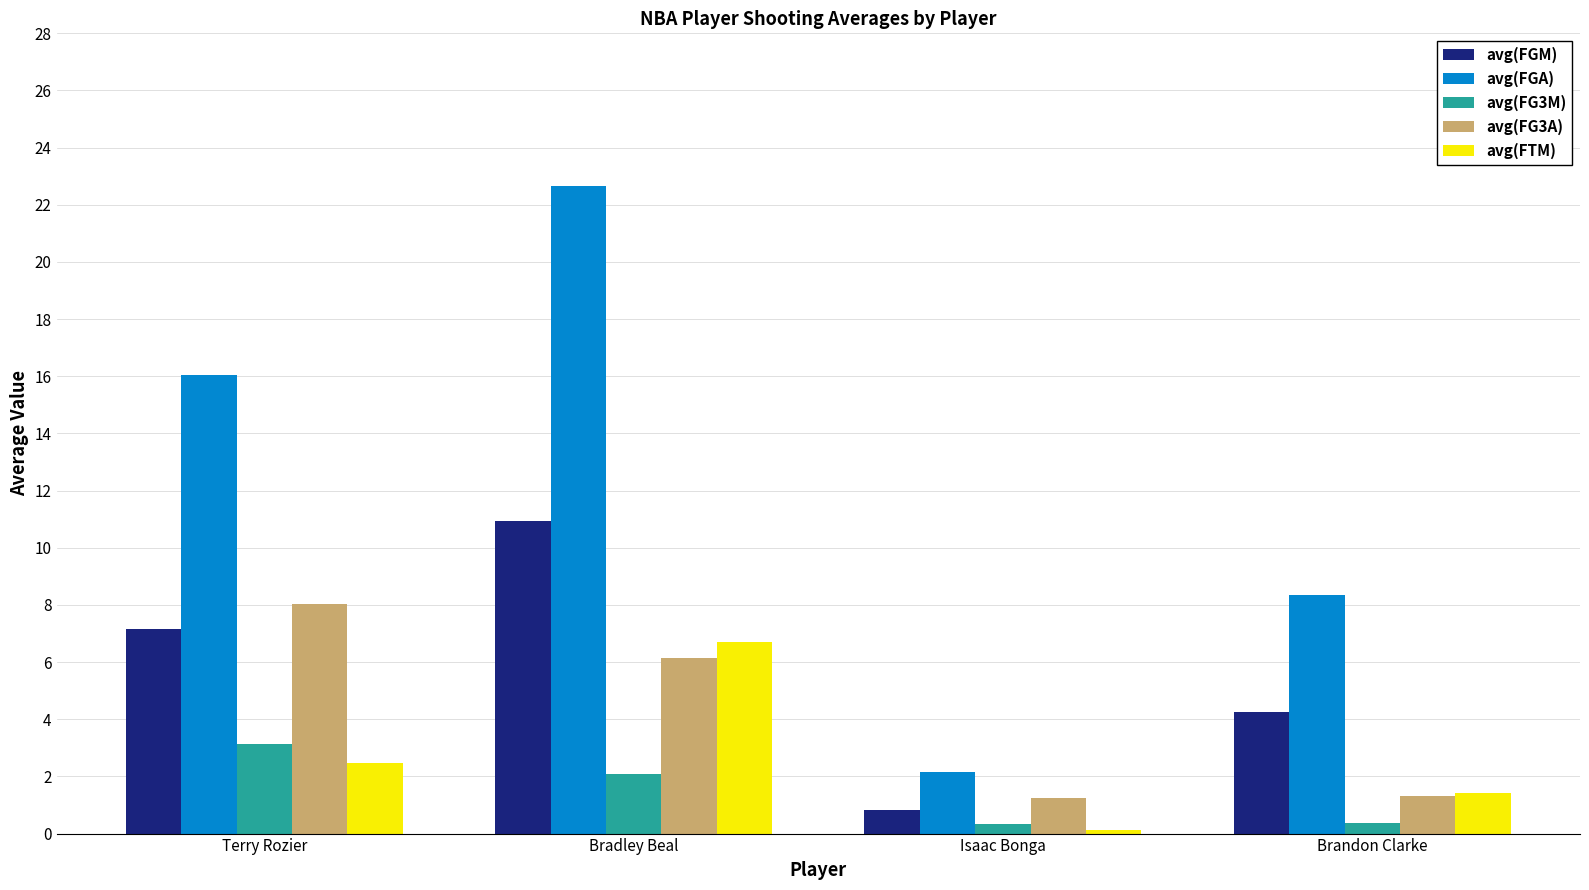

What is the difference between the highest and lowest values at Bradley Beal?

20.6